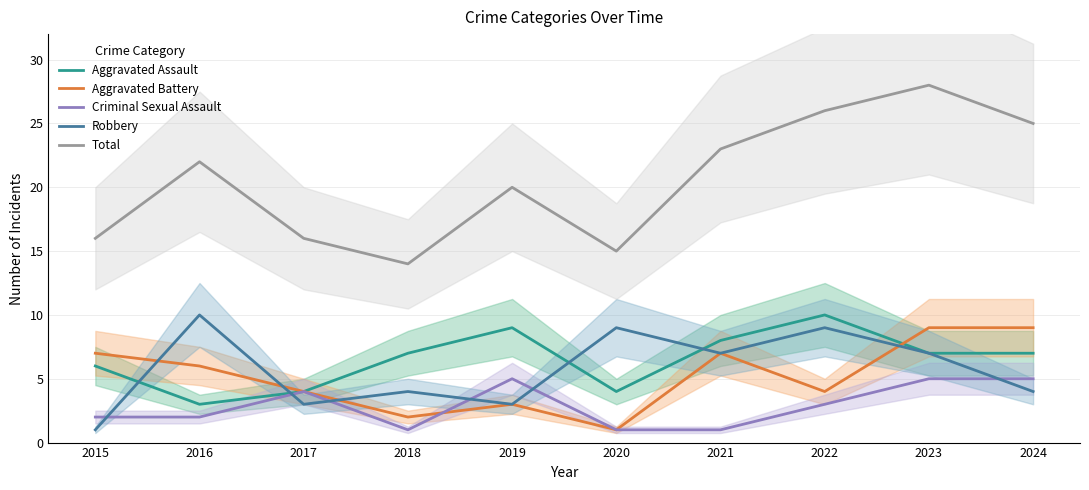

Where is the first local maximum for Aggravated Battery?

2019